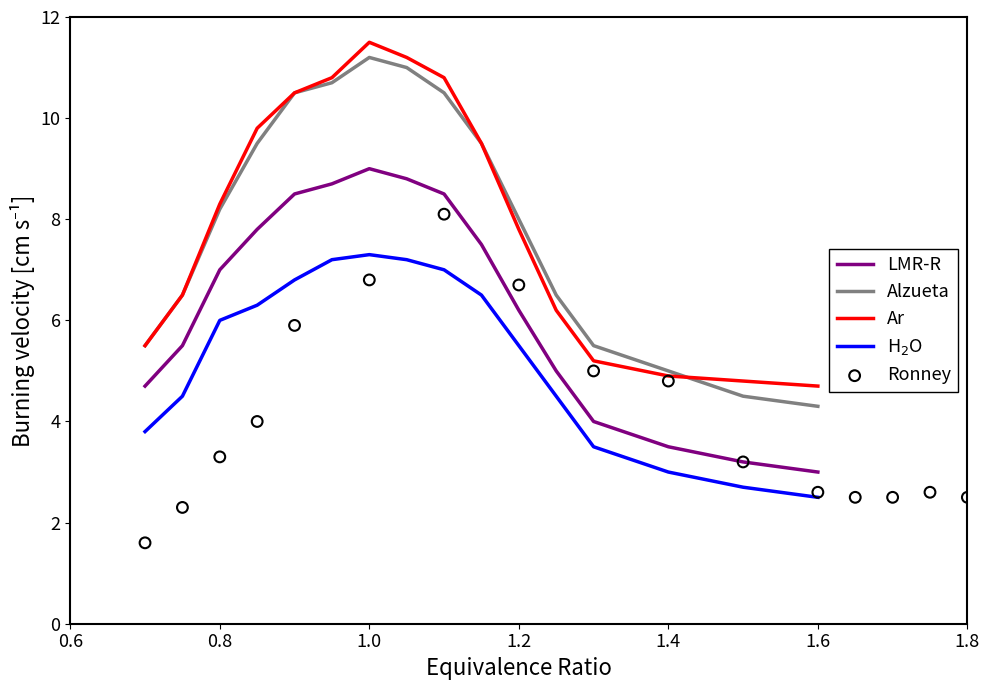

Is it true that Ar equals 7.0 at 1.4?

False